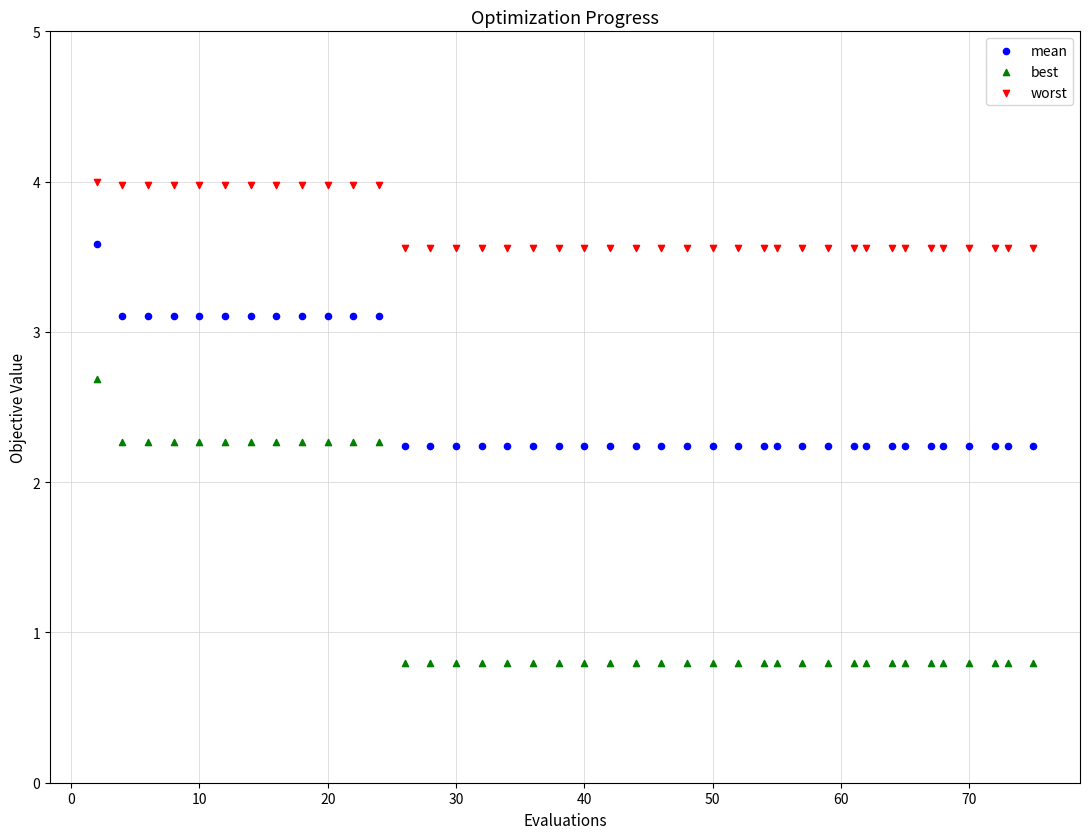

Which series reaches the maximum Y coordinate?

worst